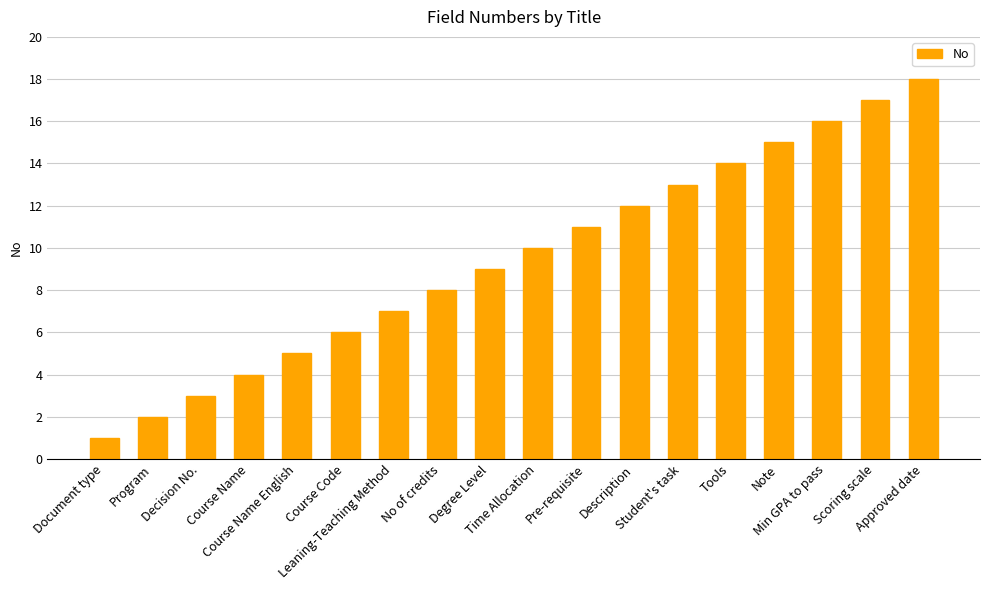

Where is the data nearest to the value 9?

Degree Level